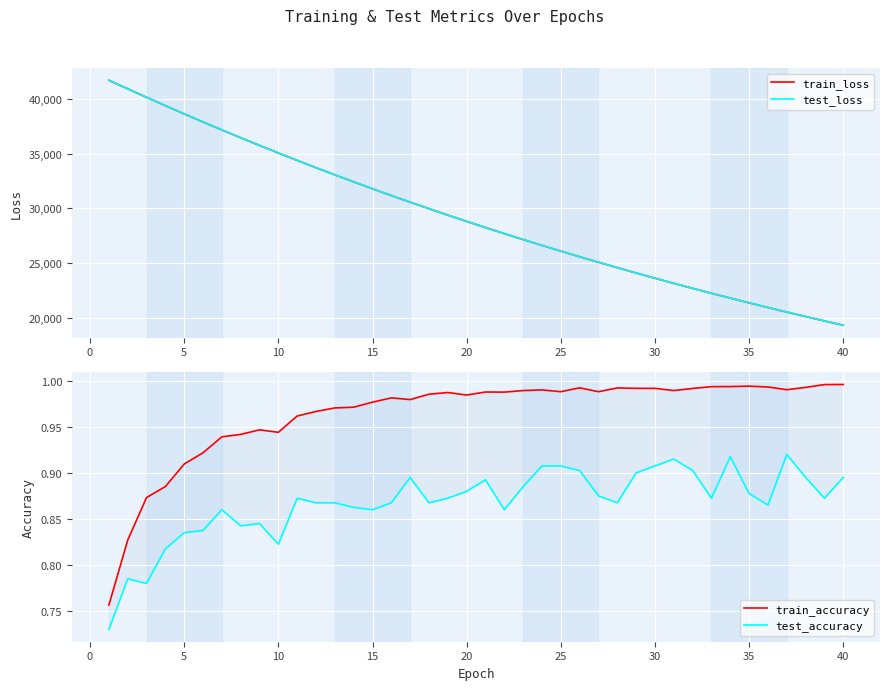

Reading left to right, list all the values displayed in this chart.

train_loss: 41703.4	40922.8	40147.7	39384.7	38631.8	37891.7	37163.5	36448.4	35745.3	35055.1	34376.6	33710.5	33056.4	32414.0	31783.2	31163.9	30555.9	29959.0	29372.9	28797.8	28233.2	27679.2	27135.3	26601.5	26077.5	25563.4	25058.8	24563.5	24077.5	23600.6	23132.6	22673.3	22222.7	21780.5	21346.5	20920.8	20503.0	20093.0	19690.7	19296.0
test_loss: 41707.6	40927.8	40154.4	39390.6	38638.0	37898.3	37169.5	36455.4	35751.2	35060.4	34382.1	33715.6	33061.6	32420.1	31789.0	31168.8	30559.7	29963.4	29377.7	28802.8	28237.6	27683.7	27139.0	26605.0	26081.3	25566.9	25063.2	24567.8	24080.9	23604.3	23135.6	22676.3	22226.1	21783.5	21350.0	20924.1	20505.7	20096.0	19693.7	19298.4
train_accuracy: 0.8	0.8	0.9	0.9	0.9	0.9	0.9	0.9	0.9	0.9	1.0	1.0	1.0	1.0	1.0	1.0	1.0	1.0	1.0	1.0	1.0	1.0	1.0	1.0	1.0	1.0	1.0	1.0	1.0	1.0	1.0	1.0	1.0	1.0	1.0	1.0	1.0	1.0	1.0	1.0
test_accuracy: 0.7	0.8	0.8	0.8	0.8	0.8	0.9	0.8	0.8	0.8	0.9	0.9	0.9	0.9	0.9	0.9	0.9	0.9	0.9	0.9	0.9	0.9	0.9	0.9	0.9	0.9	0.9	0.9	0.9	0.9	0.9	0.9	0.9	0.9	0.9	0.9	0.9	0.9	0.9	0.9